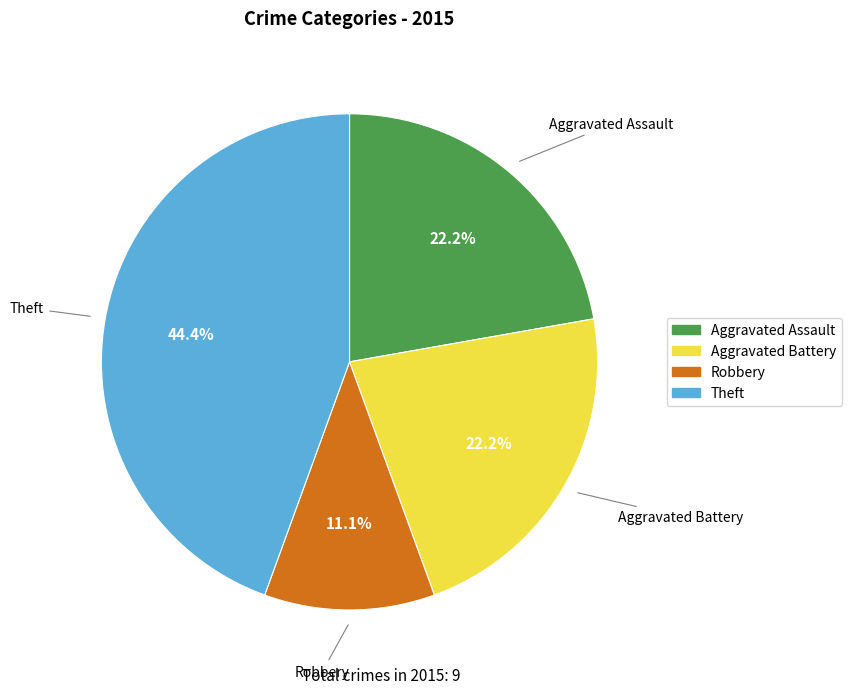

Count the number of slices in the pie.

4